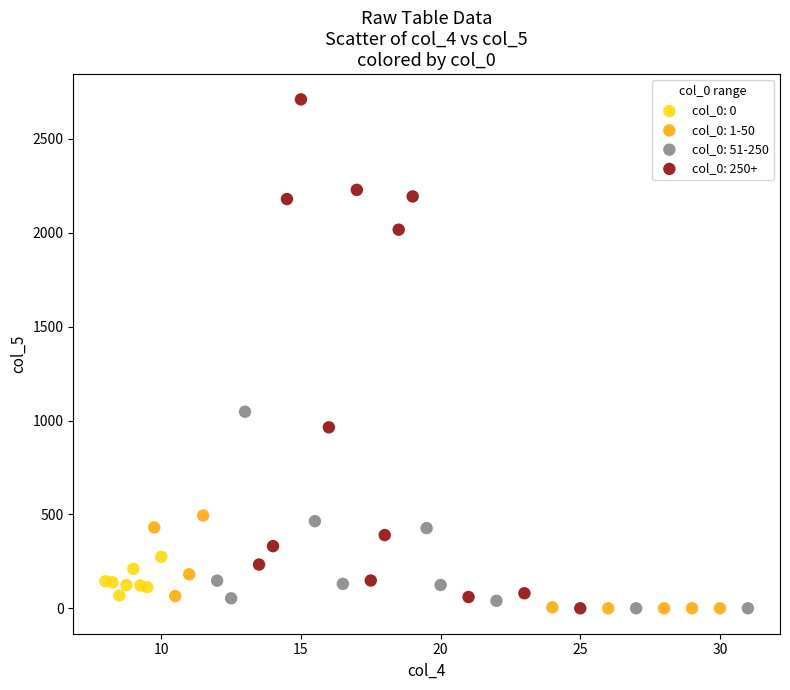

Which series has the widest spread of Y values?

col_0: 250+